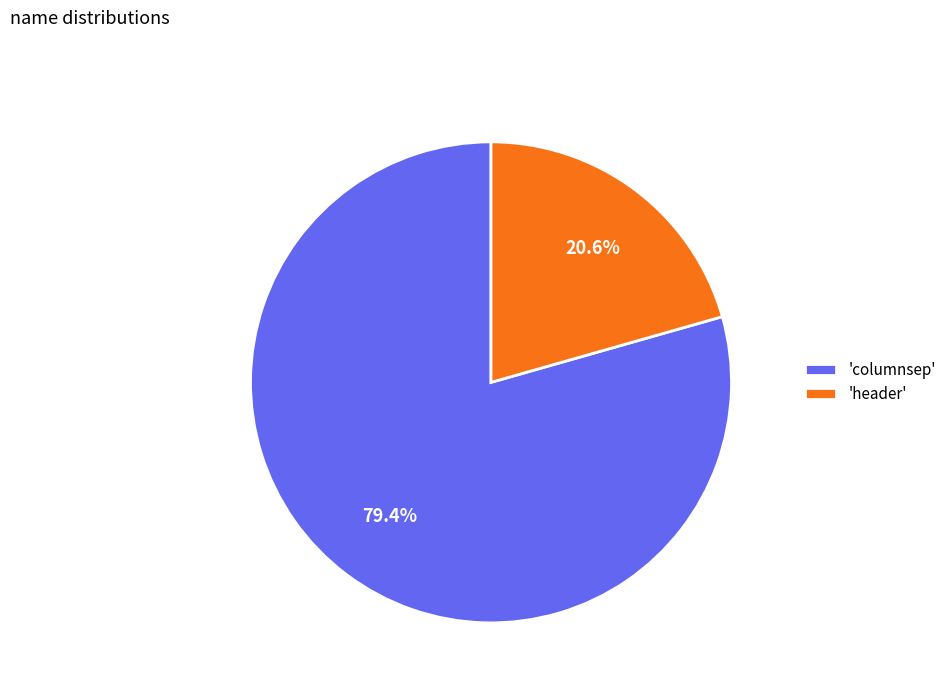

Count the number of slices in the pie.

2